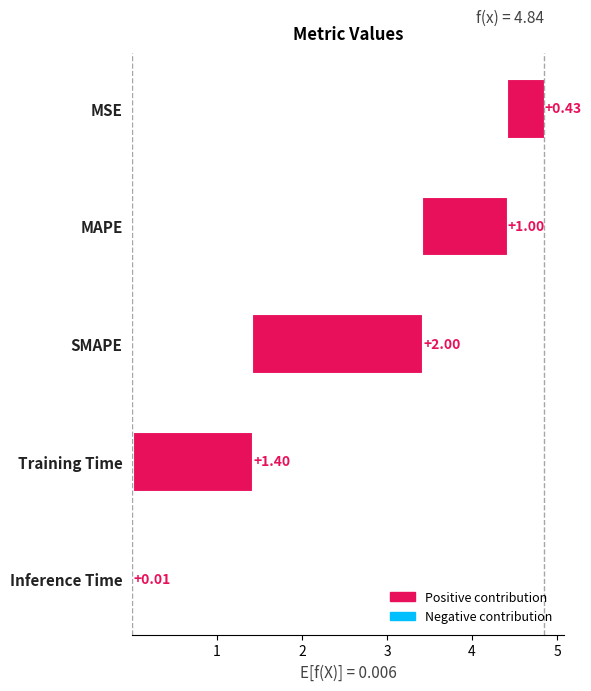

The chart shows a value of 0.0 at Inference Time. True or false?

False